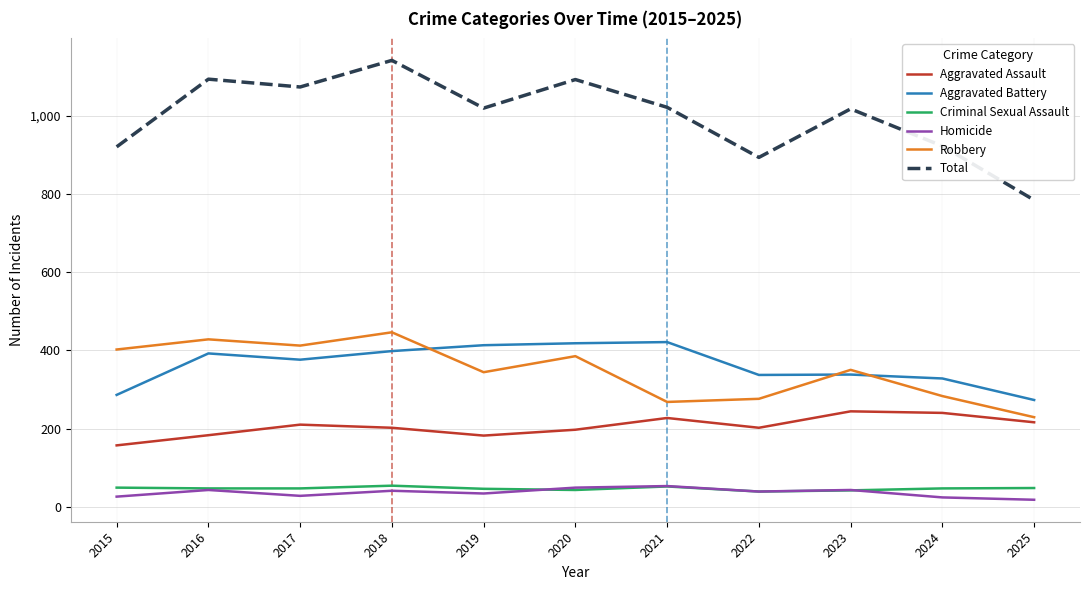

True or false: Criminal Sexual Assault has more than 1 interior local peaks.

True